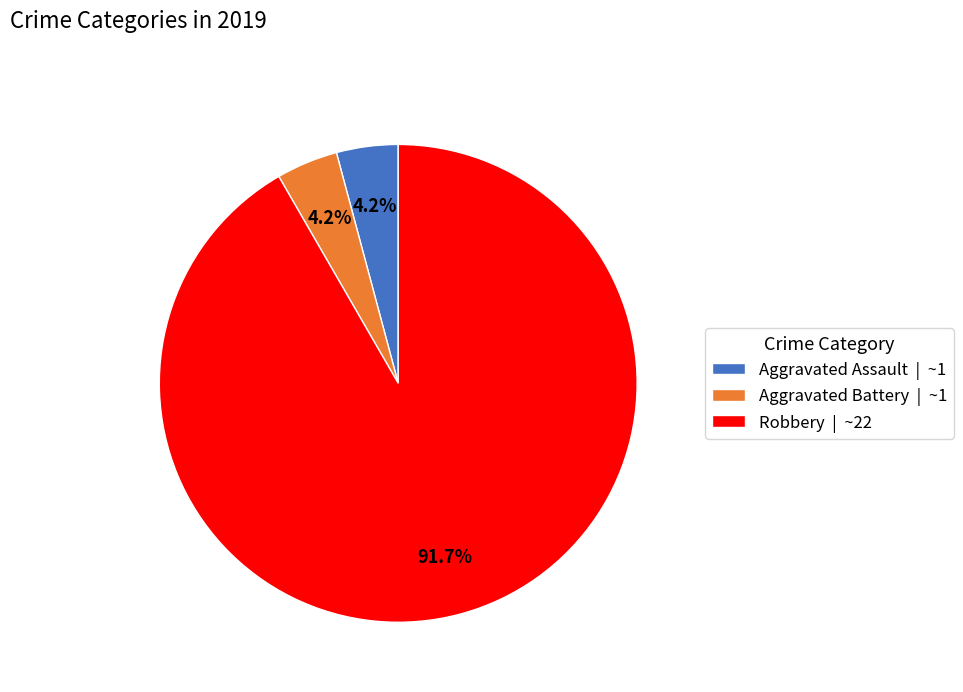

To the nearest percent, what is the average slice percentage?

33%